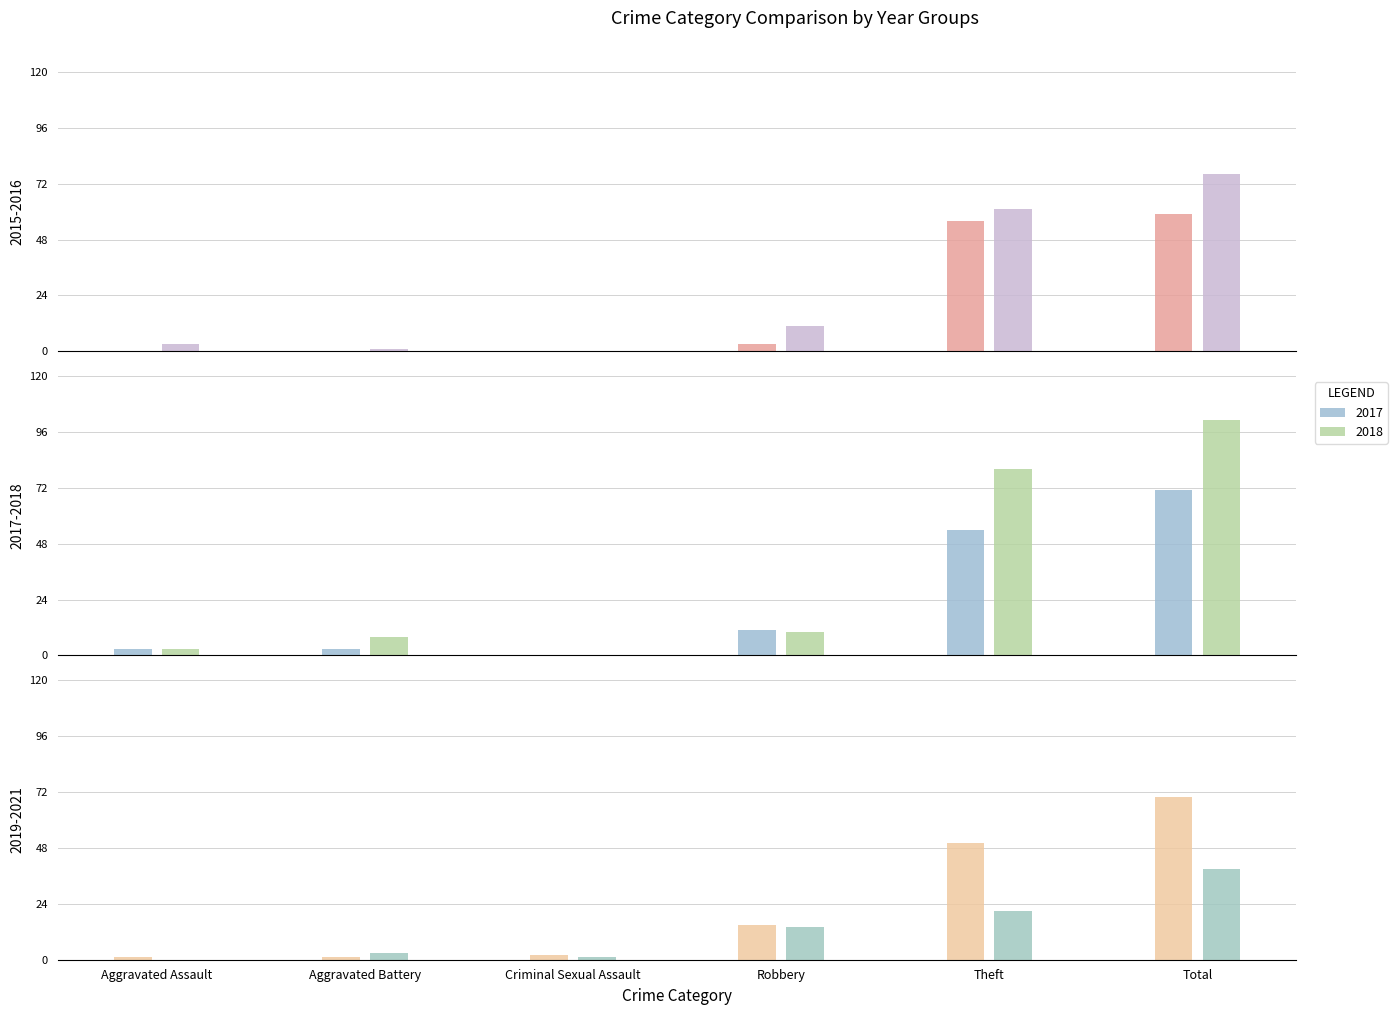

At Criminal Sexual Assault, list the series in order from smallest to largest.

2015, 2017, 2018, 2016, 2021, 2019